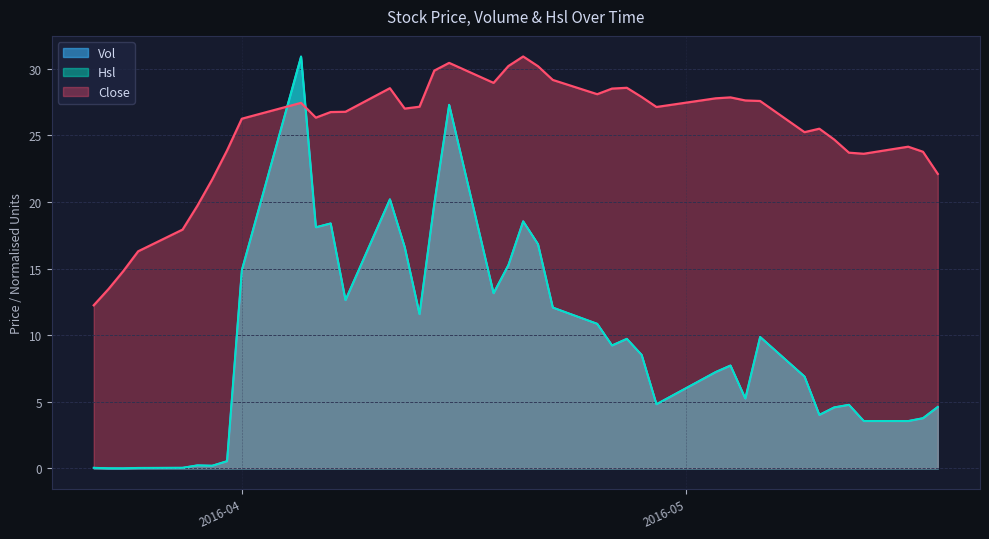

After their last crossing, which series has the higher values: Vol or Hsl?

Hsl